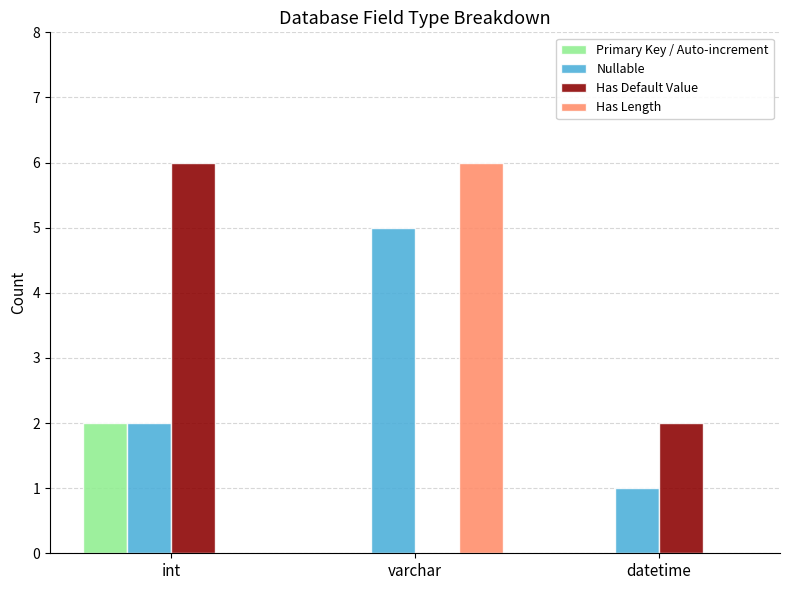

What is the greatest value displayed?

6